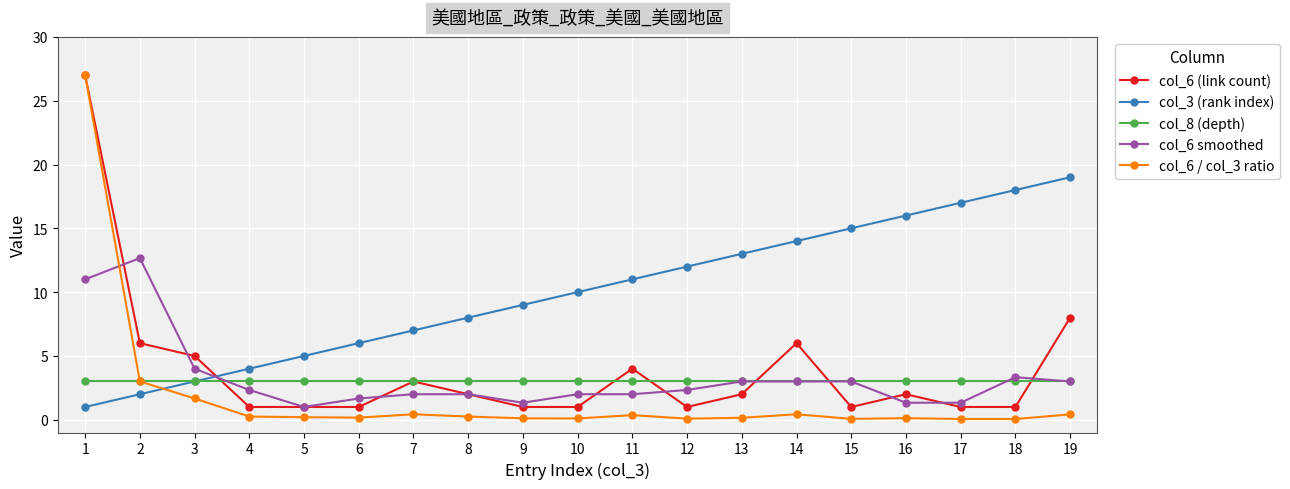

Is the value of col_6 (link count) at 19 greater than the value of col_6 / col_3 ratio at 1?

No